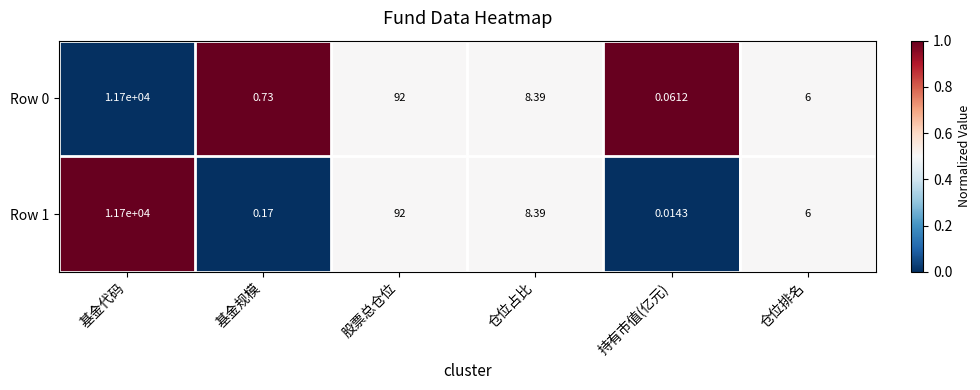

At which category is the sum across all series the highest?

基金代码